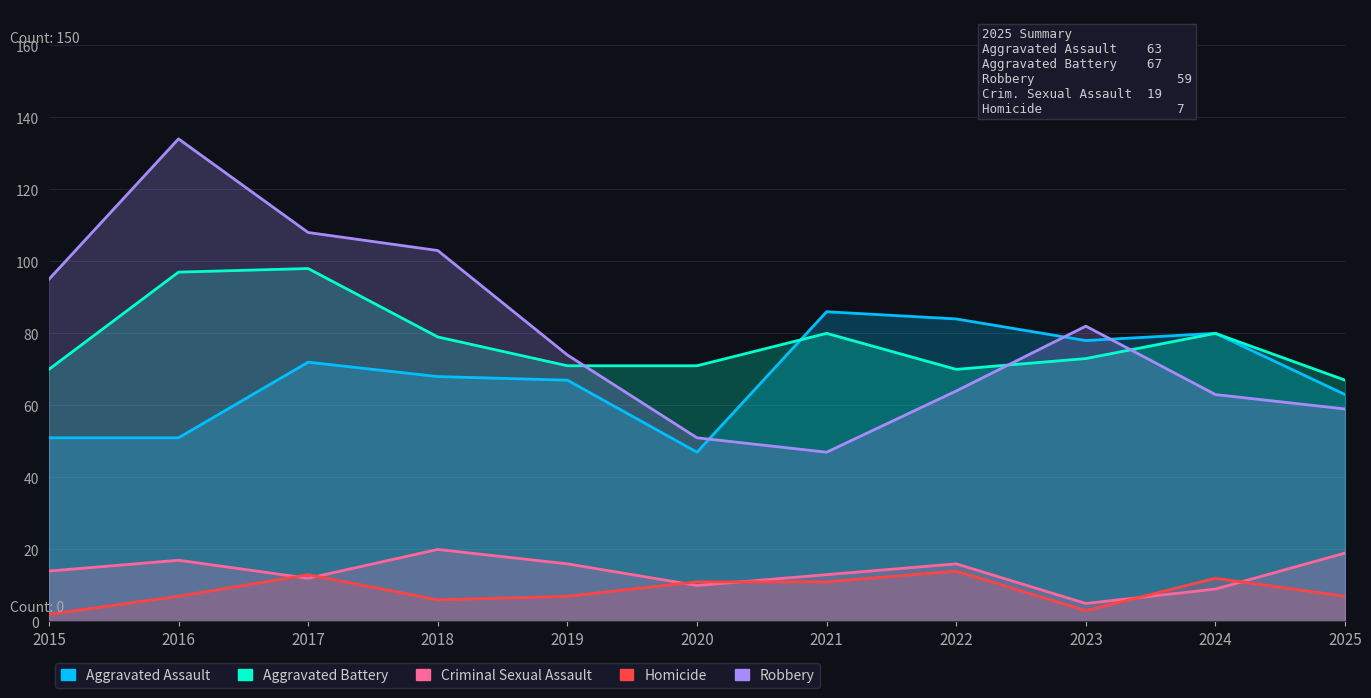

The value of Aggravated Assault at 2023 is 126. True or false?

False